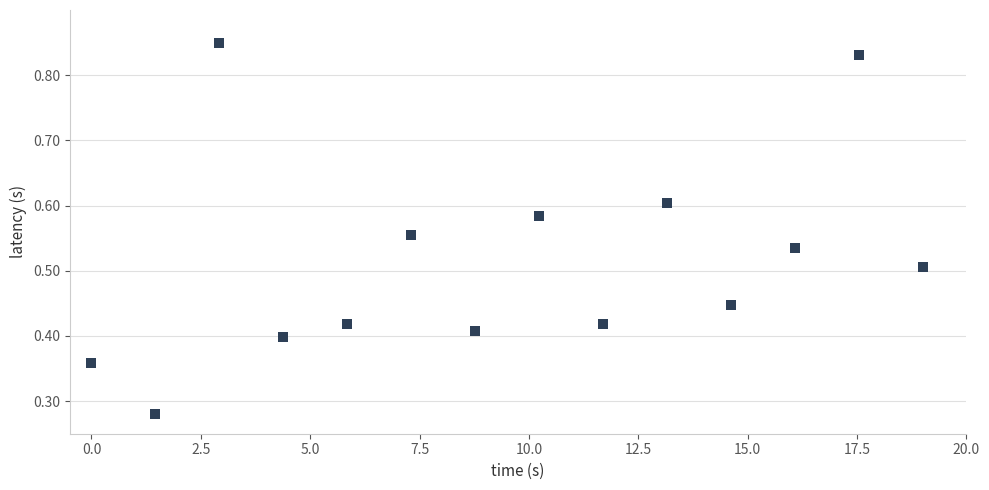

What is the range of X values (max minus min)?

19.0